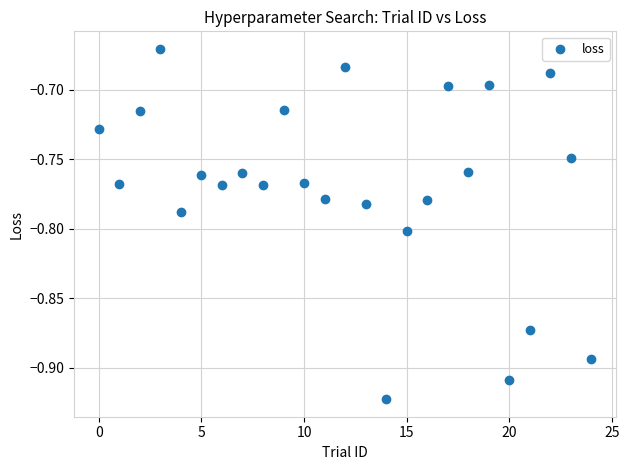

What is the range of Y values (max minus min)?

0.3